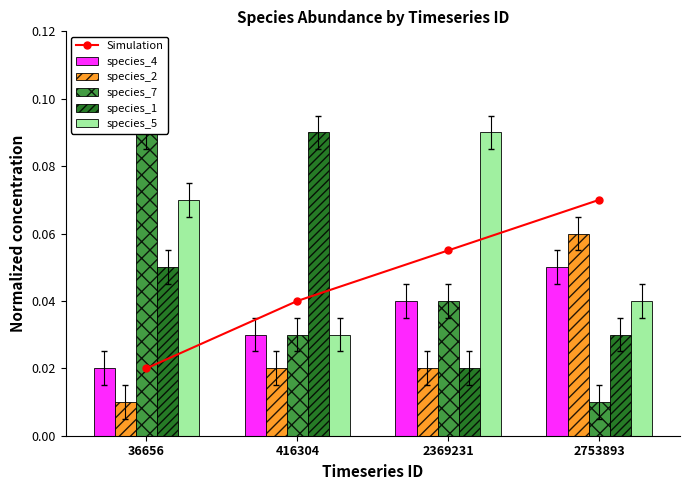

Read the Simulation value at 2369231.

0.1